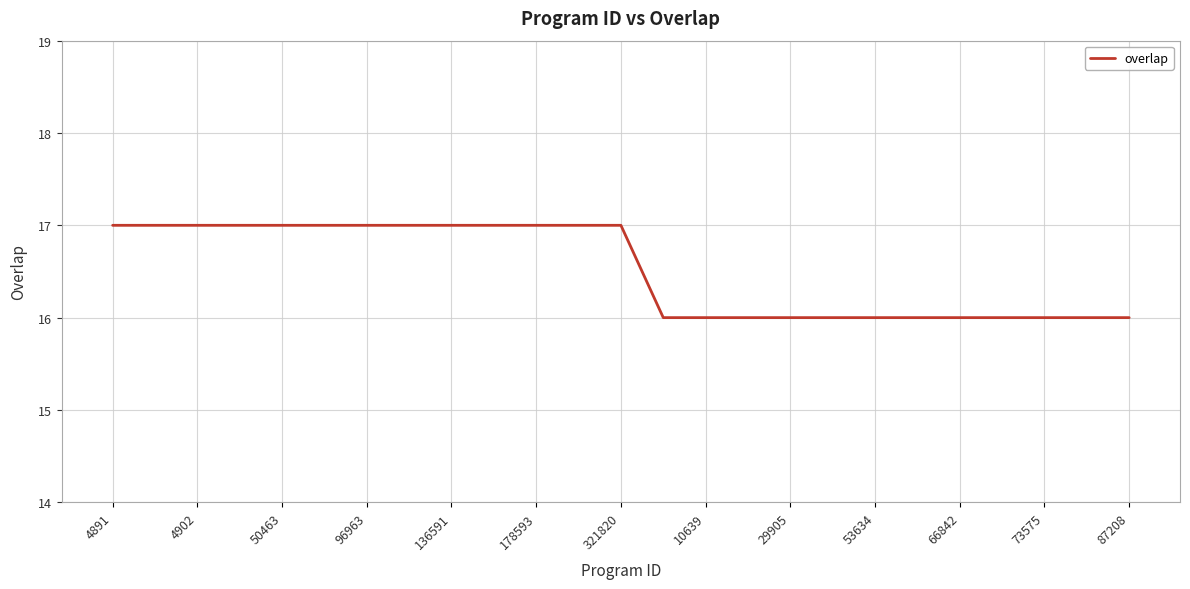

What is the maximum value shown in the chart?

17